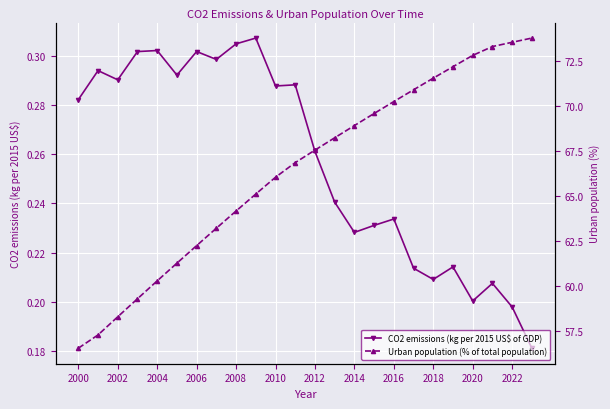

Between 2002 and 20, which is larger?

2002